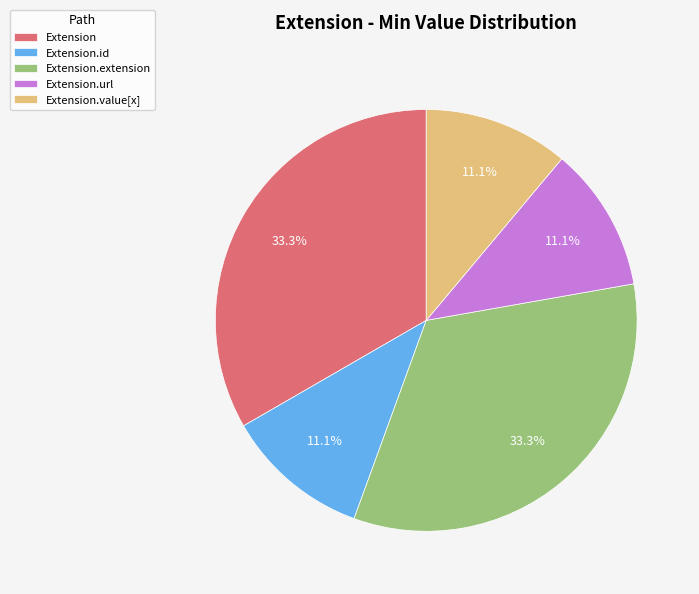

Combined, do Extension.extension and Extension account for over 50%?

Yes